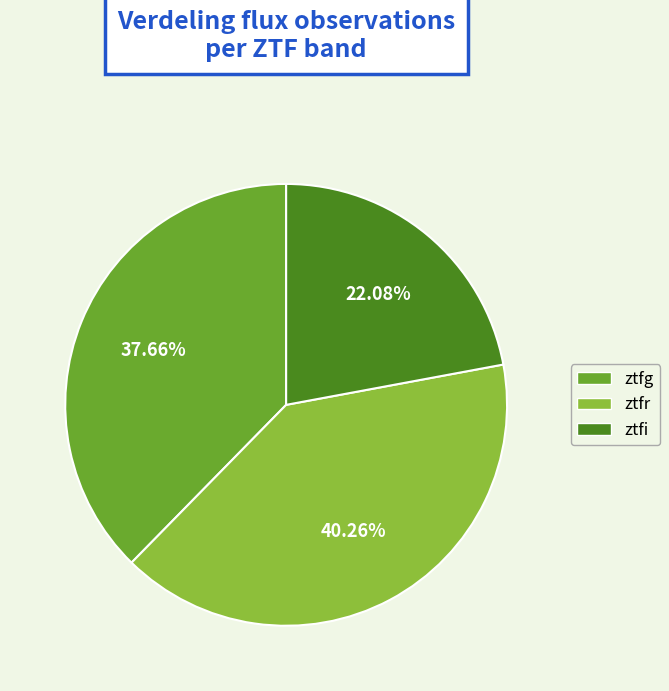

Which has a higher value, ztfg or ztfr?

ztfr